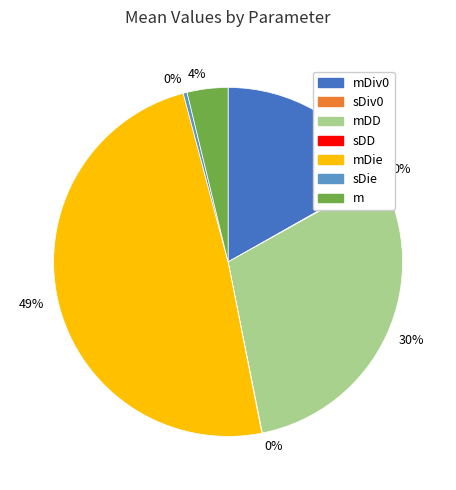

To the nearest percent, what is the difference between the largest and smallest slice percentages?

49%